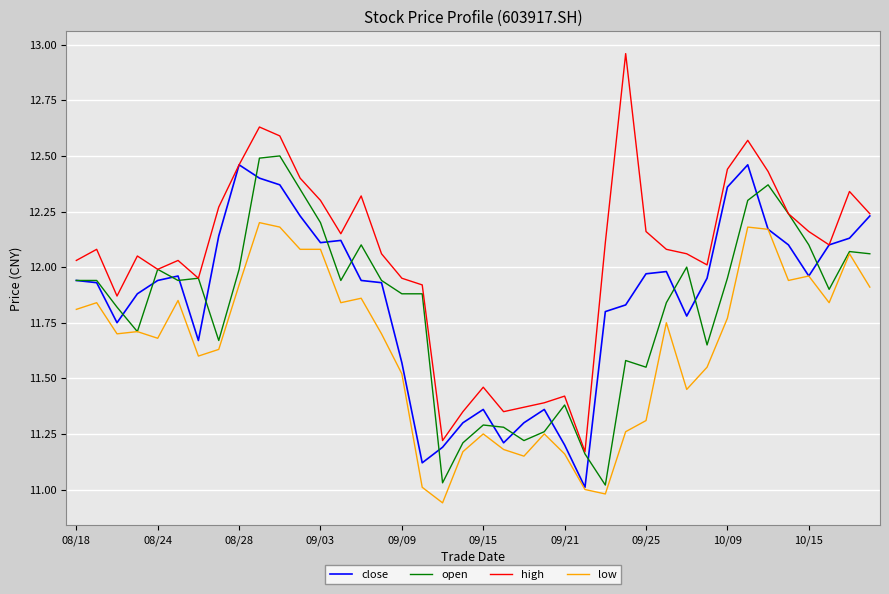

Which series has the widest spread of values?

high